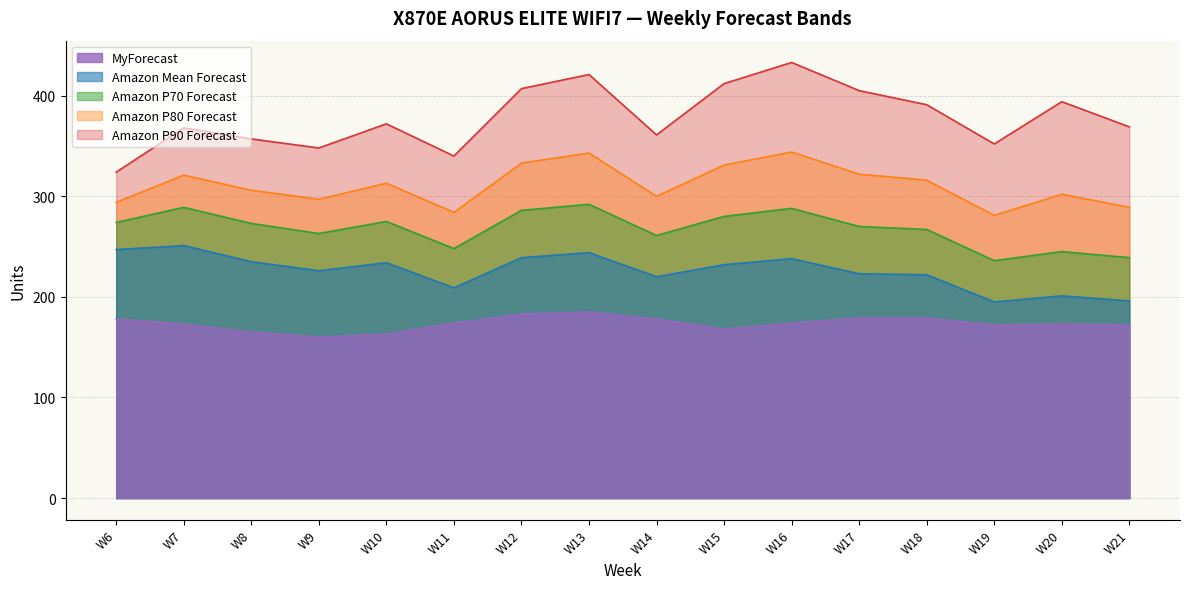

What are all the series names shown in the legend?

MyForecast, Amazon Mean Forecast, Amazon P70 Forecast, Amazon P80 Forecast, Amazon P90 Forecast